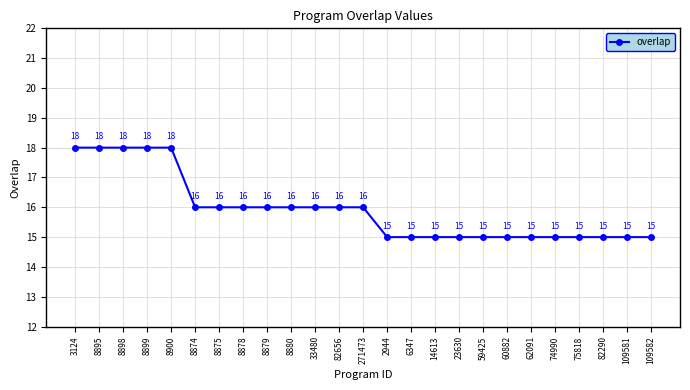

What is the difference between the maximum and minimum values?

3